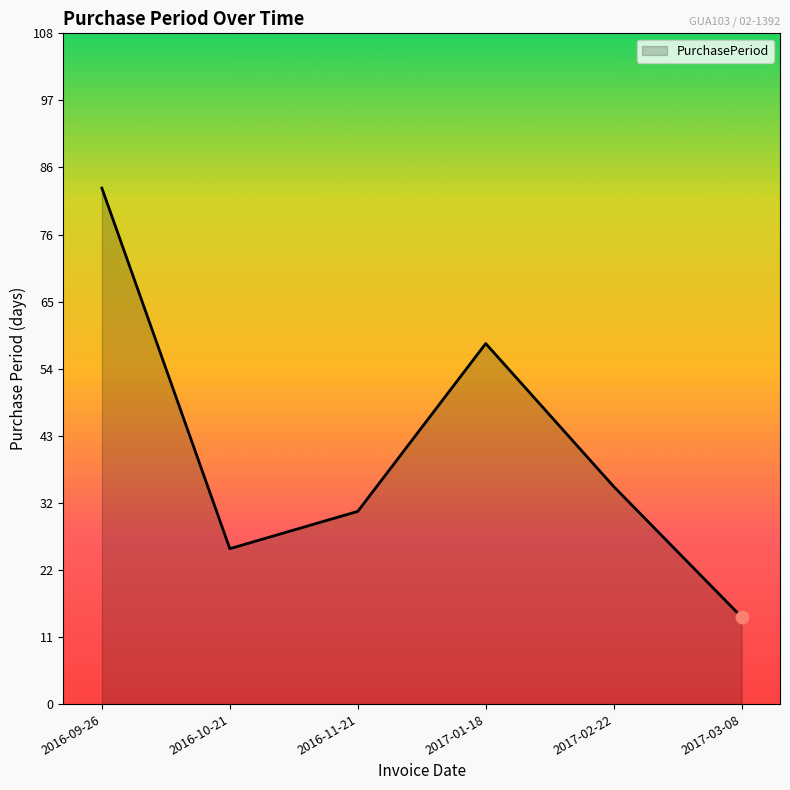

Between 2017-02-22 and 2016-10-21, which is larger?

2017-02-22